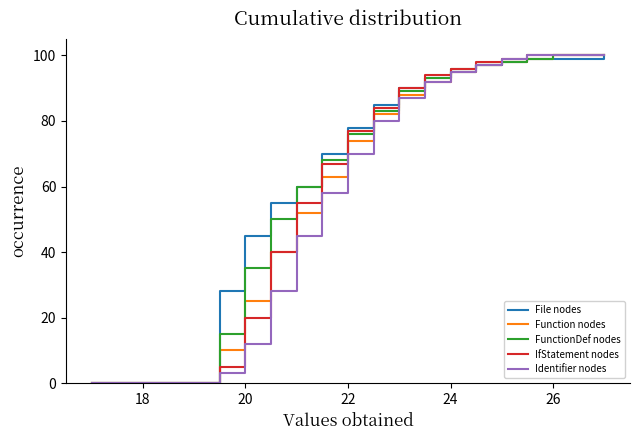

What is the value of the FunctionDef nodes point at the 6th from the left?

15